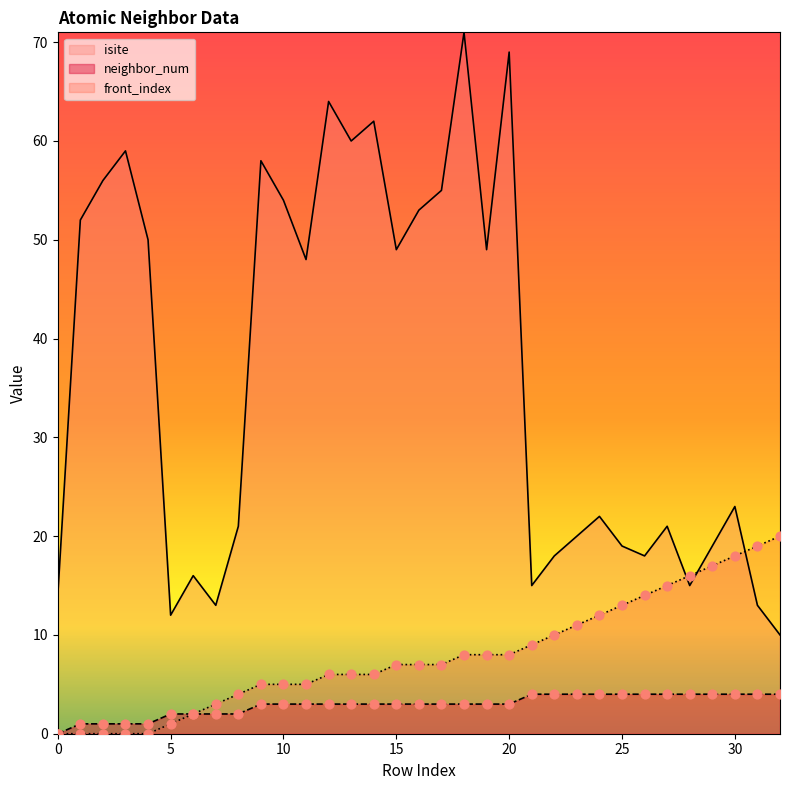

What is the total value across all series at 13?

69